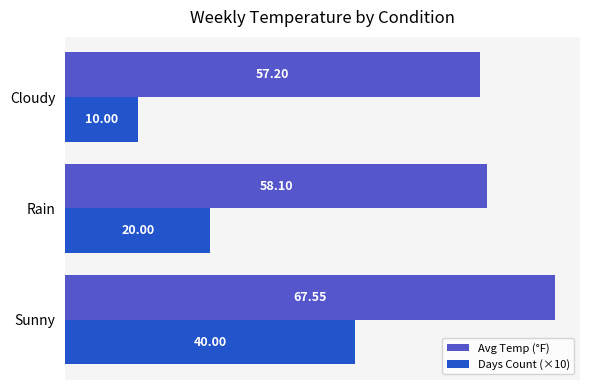

Is the value of Avg Temp (°F) at Sunny greater than the value of Days Count (×10) at Cloudy?

Yes